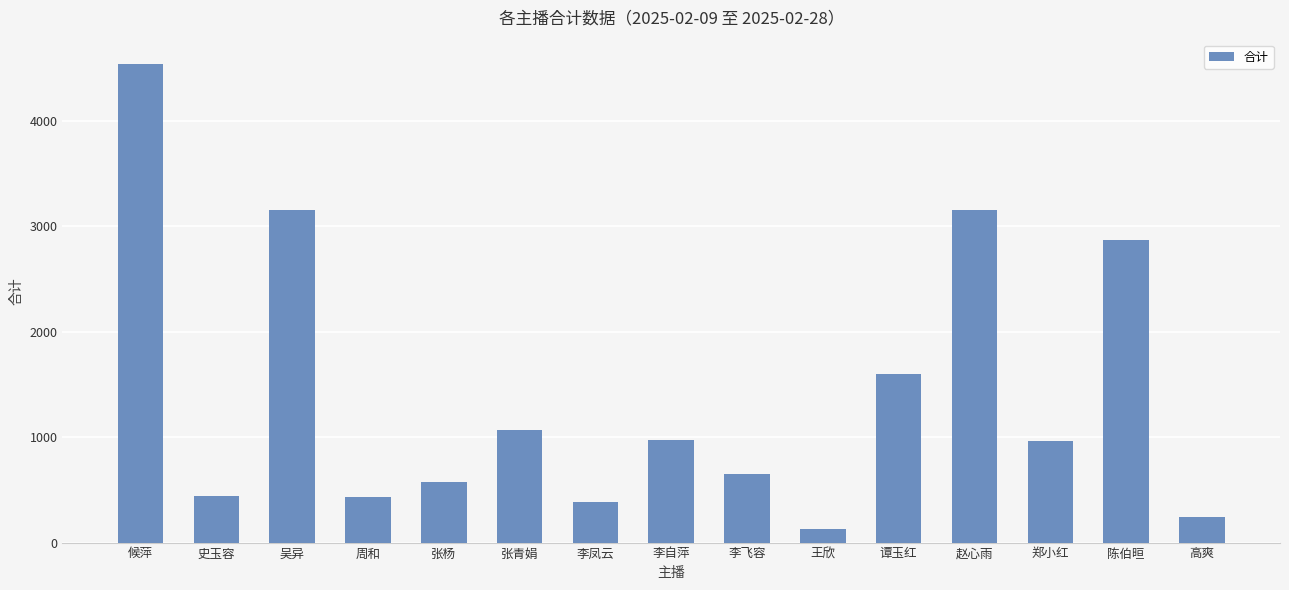

Which has a higher value, 赵心雨 or 陈伯晅?

赵心雨